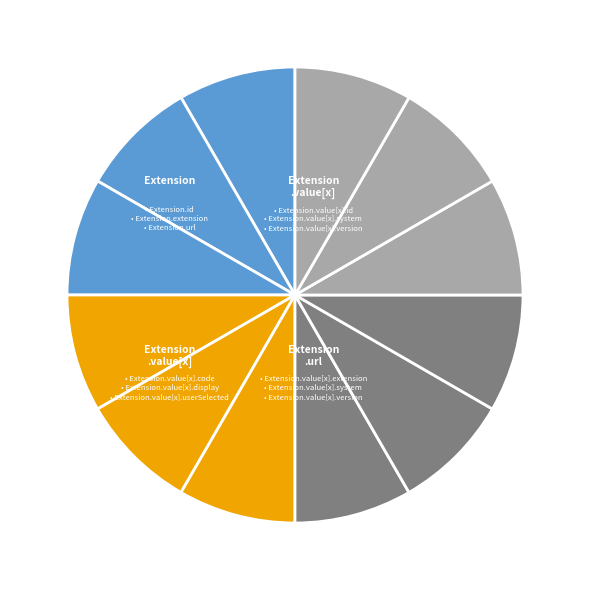

How many segments does this pie chart have?

12